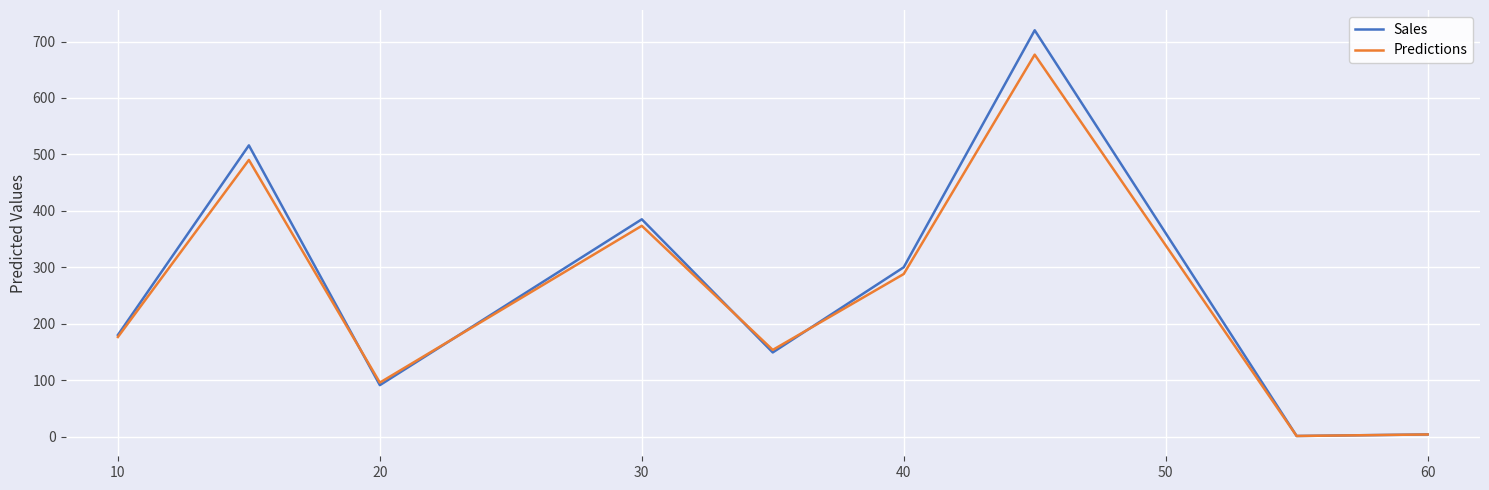

List the series in order of their peak value, highest first.

Sales, Predictions